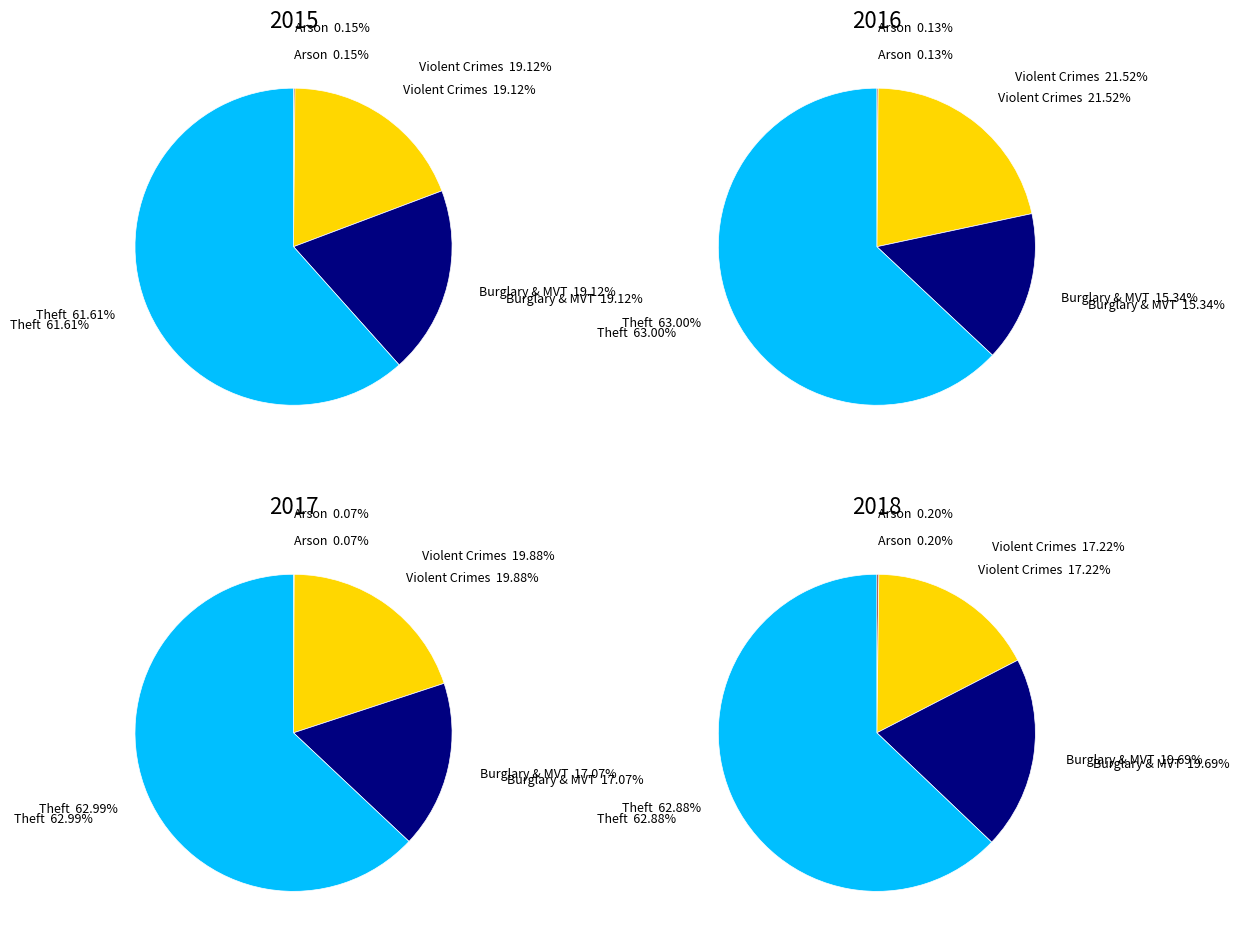

Which category has the smallest portion of the pie?

Arson